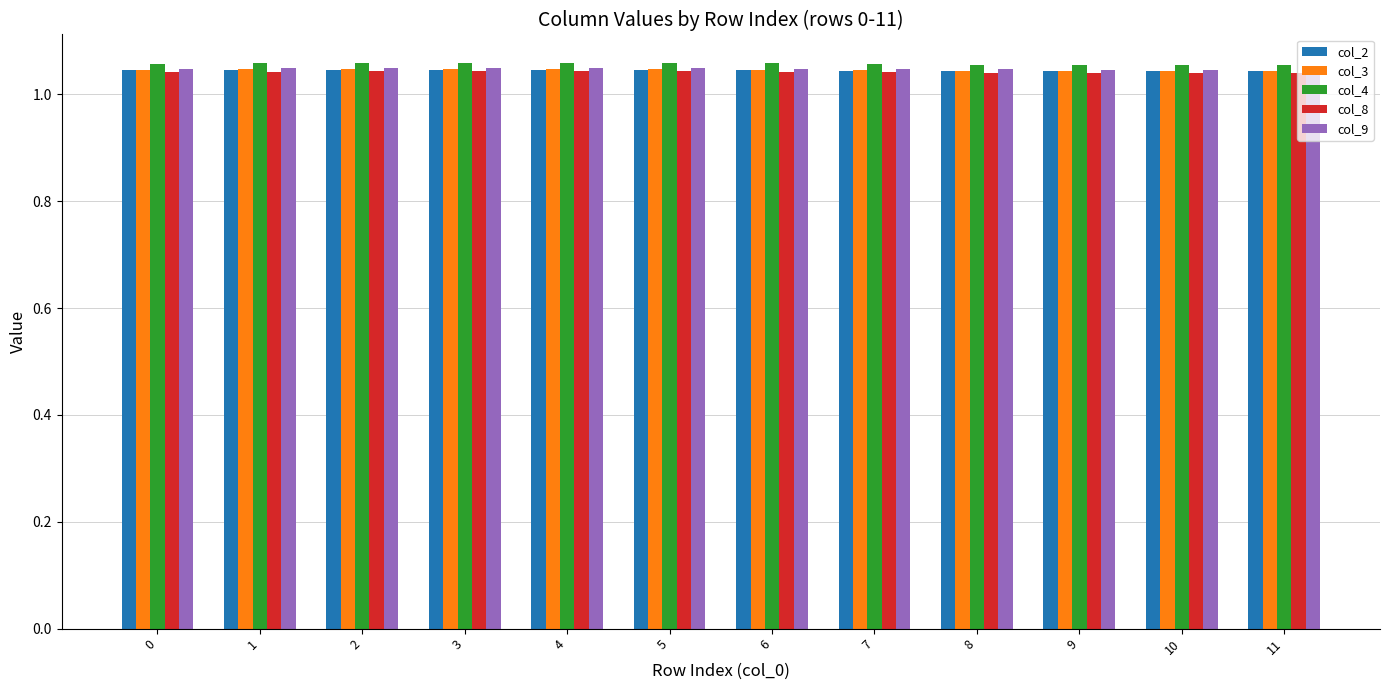

At how many categories does at least one series exceed 1?

12